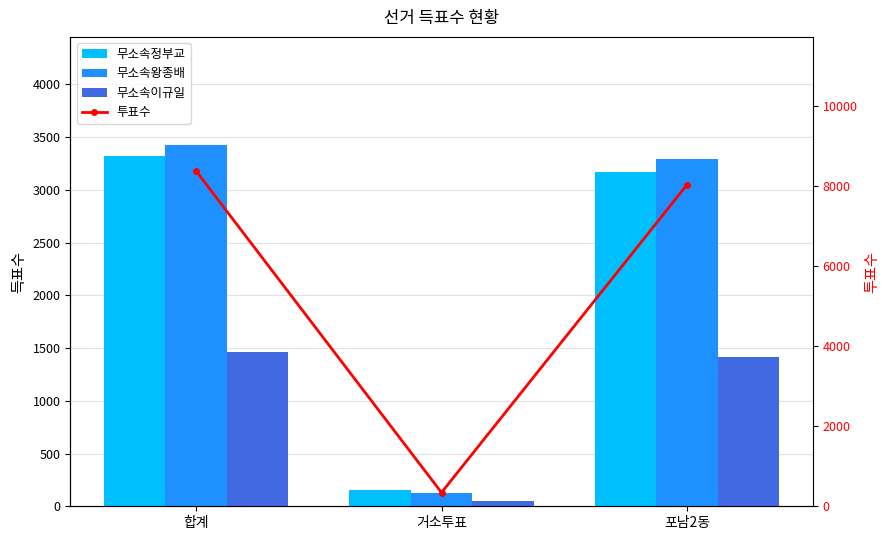

Which series has the largest range (max minus min)?

투표수